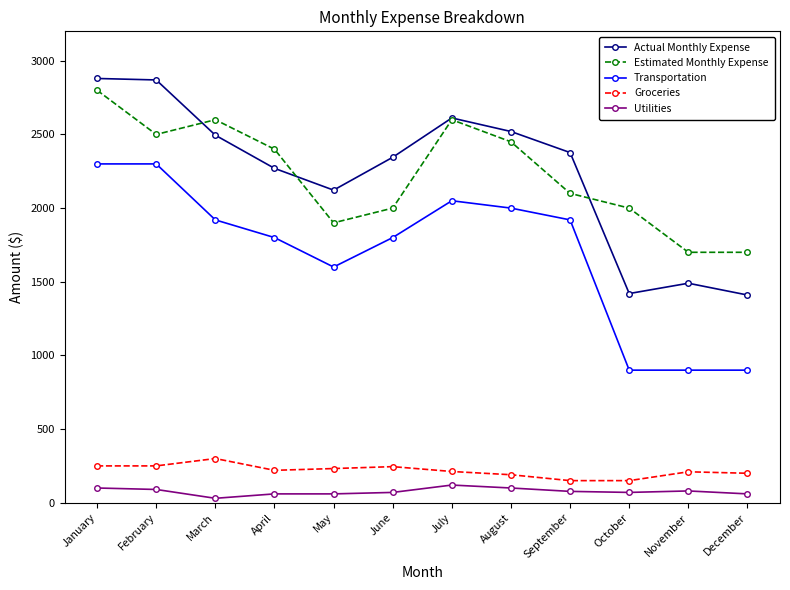

Is this an area chart (filled region under the line)?

No